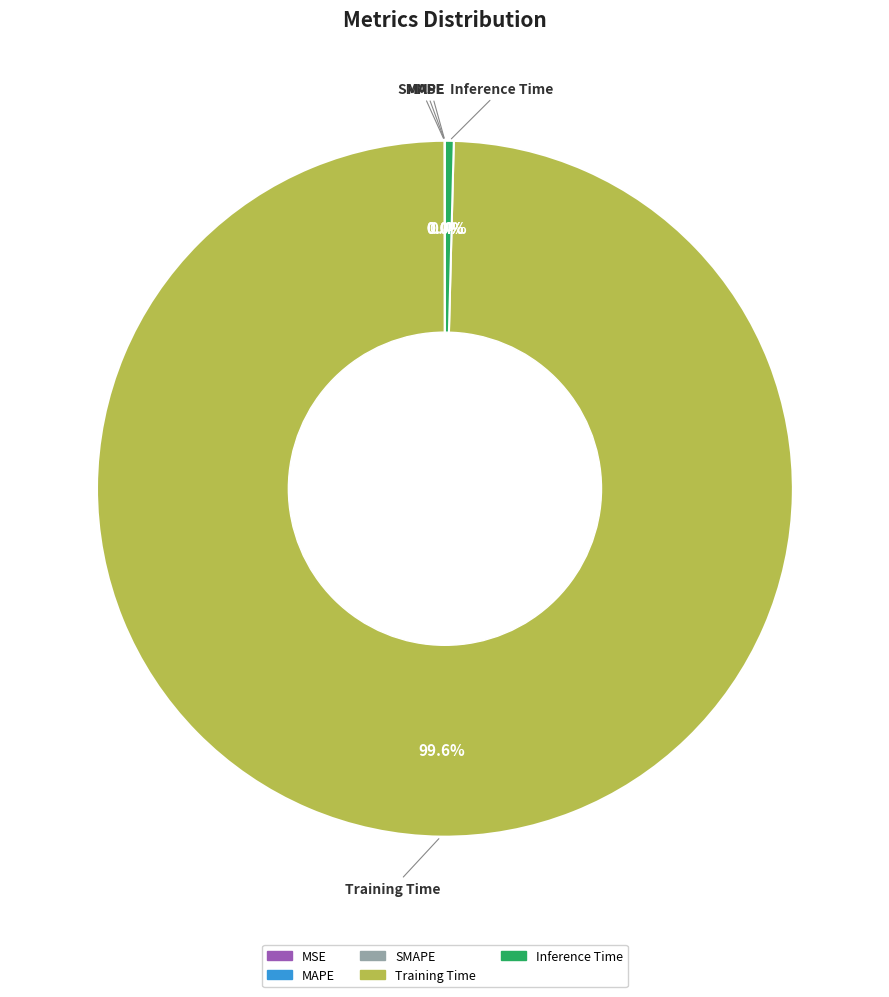

What is the majority slice?

Training Time